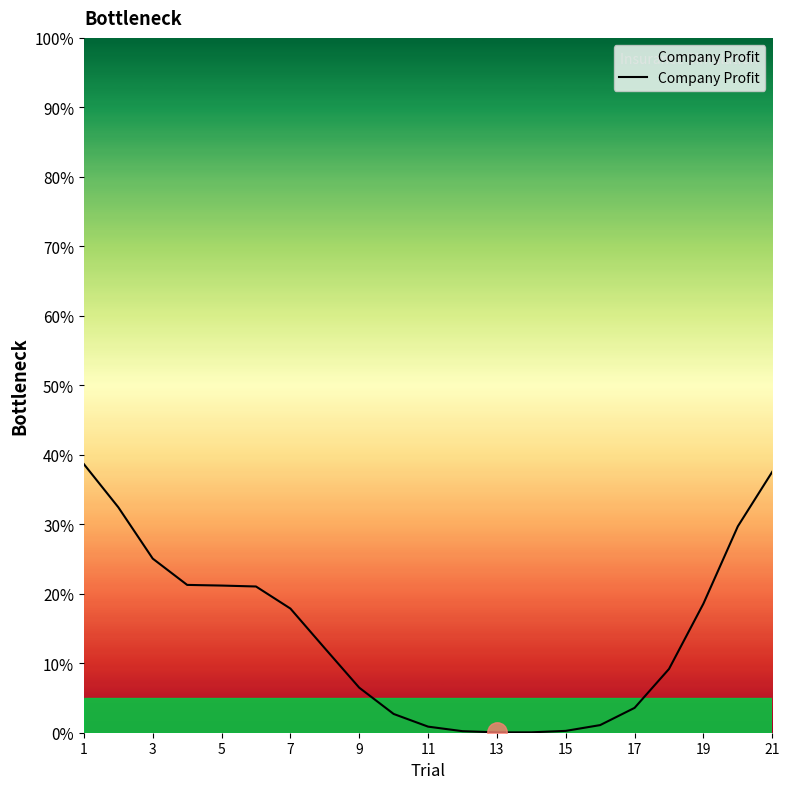

What is the maximum value shown in the chart?

38.6